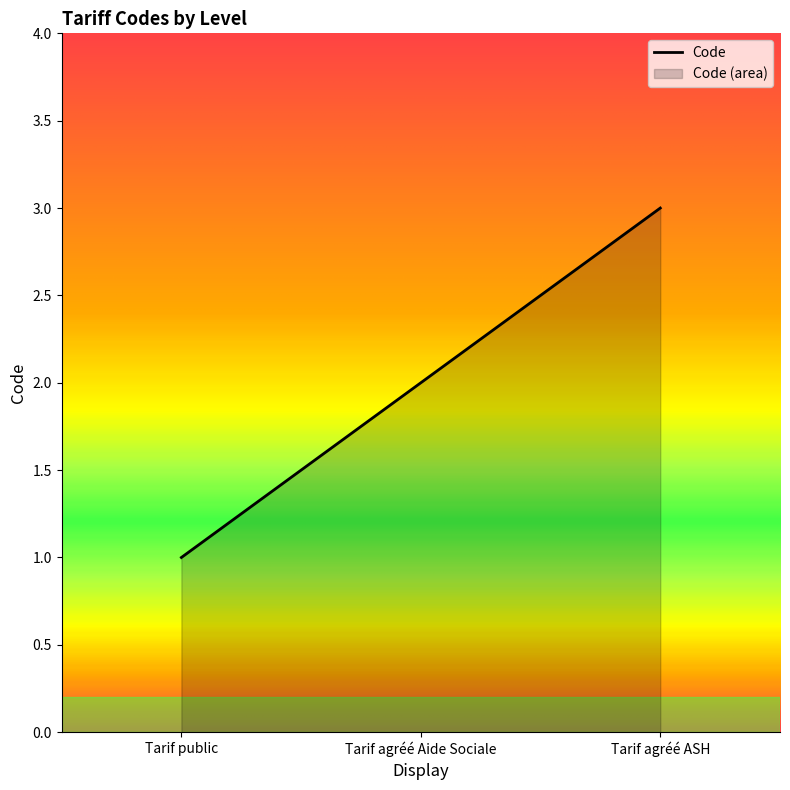

Approximately how many times larger is the value at Tarif agréé Aide Sociale compared to Tarif agréé ASH?

0.7